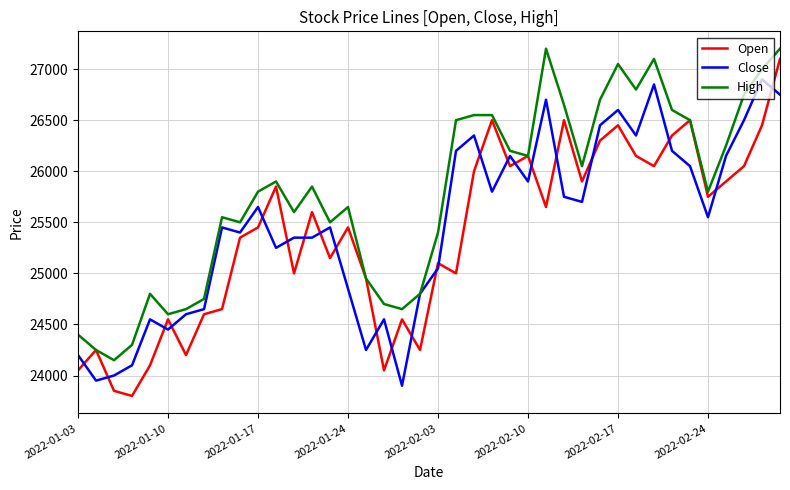

Which series has the largest total across all categories?

High